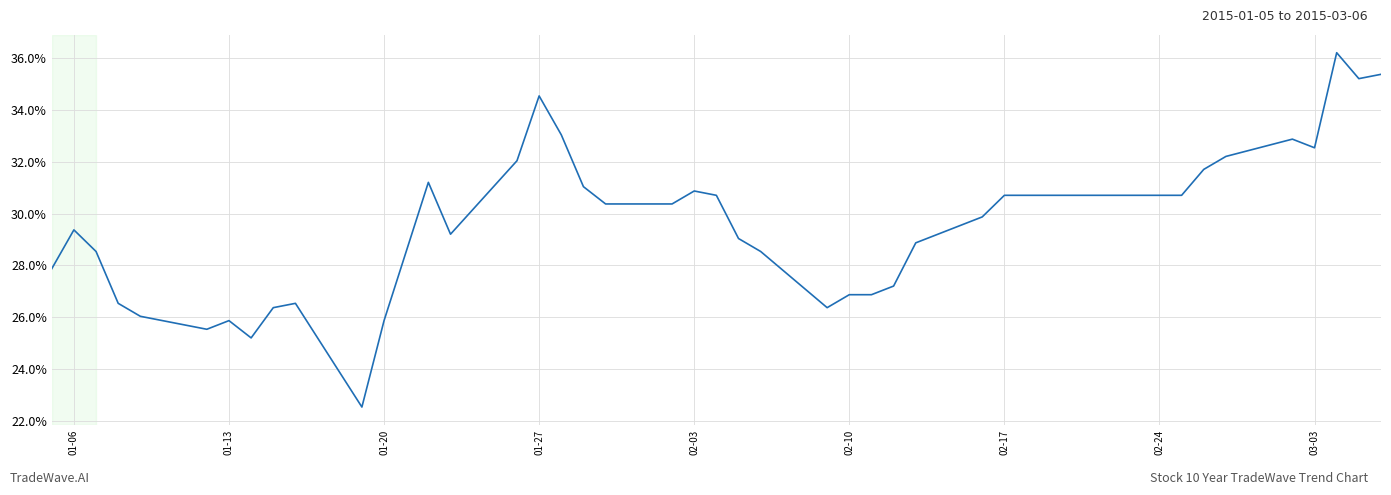

What is the difference between the maximum and minimum values?

13.7